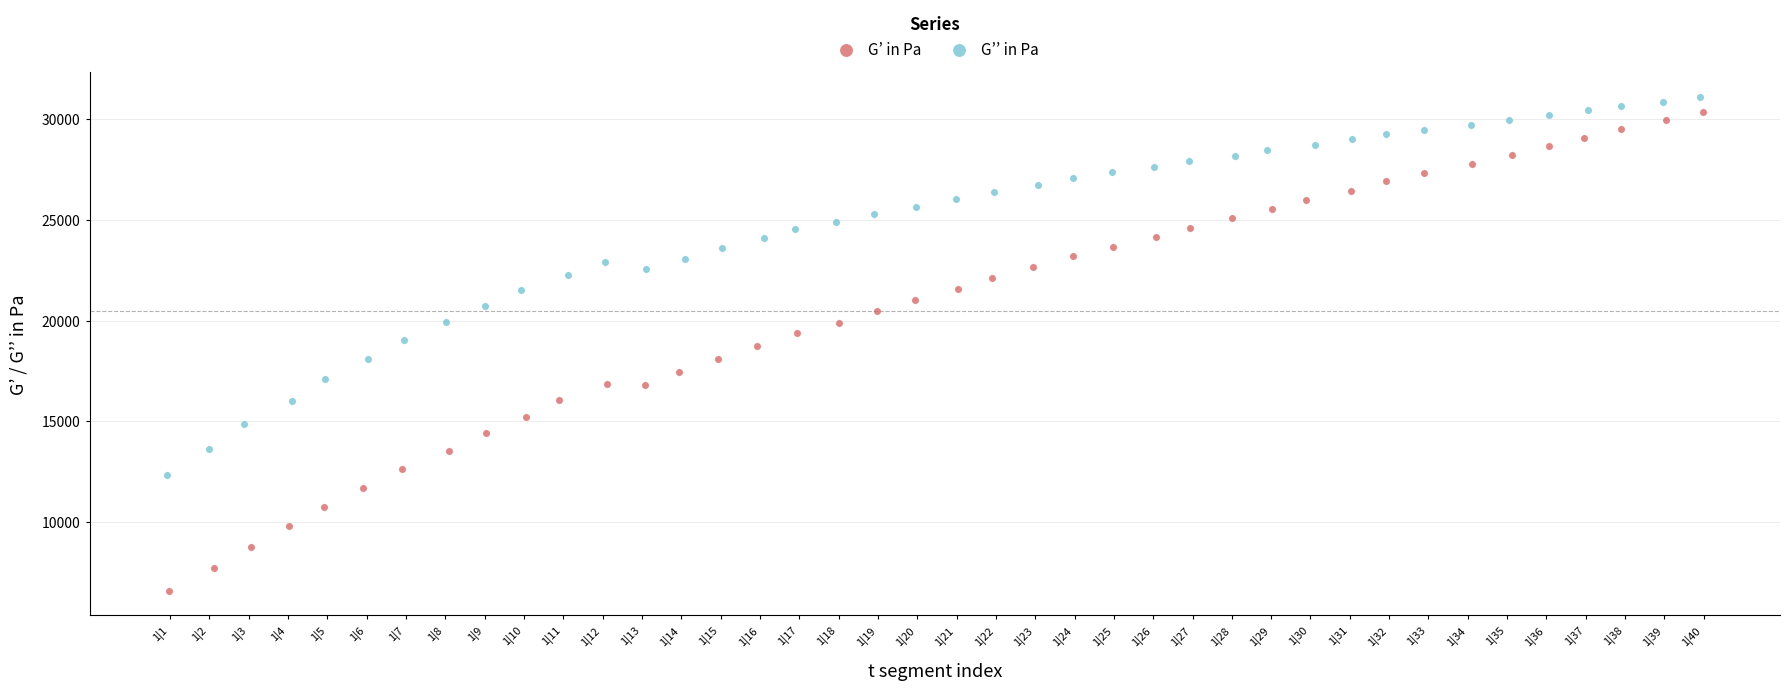

Which series has the largest Y range (max minus min)?

G’ in Pa